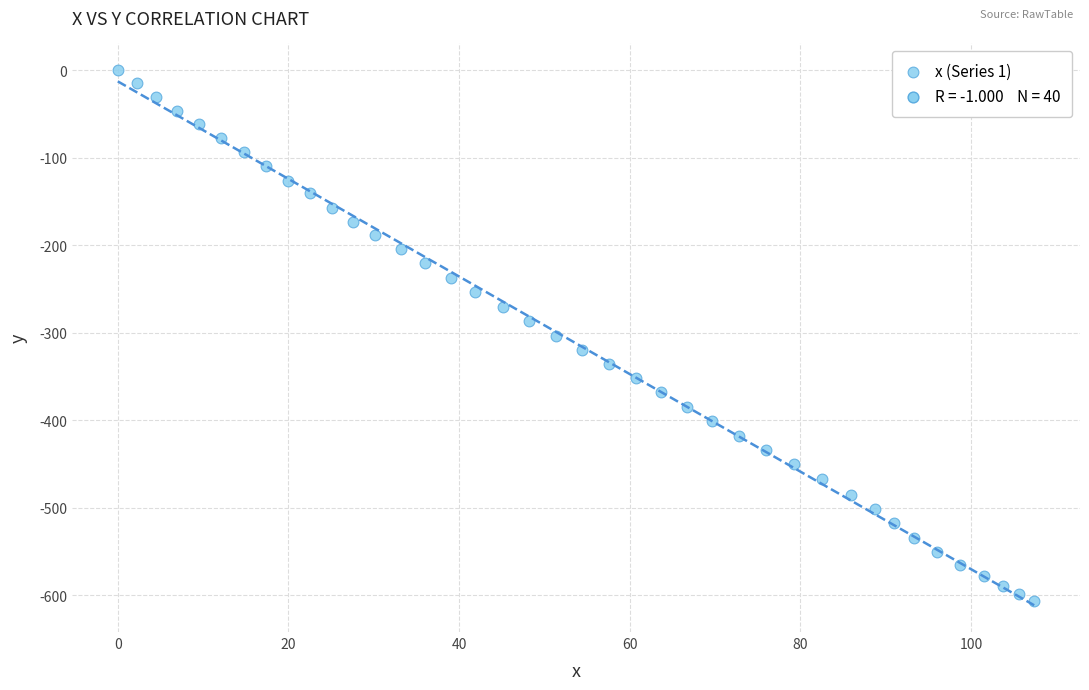

What is the range of Y values (max minus min)?

606.6